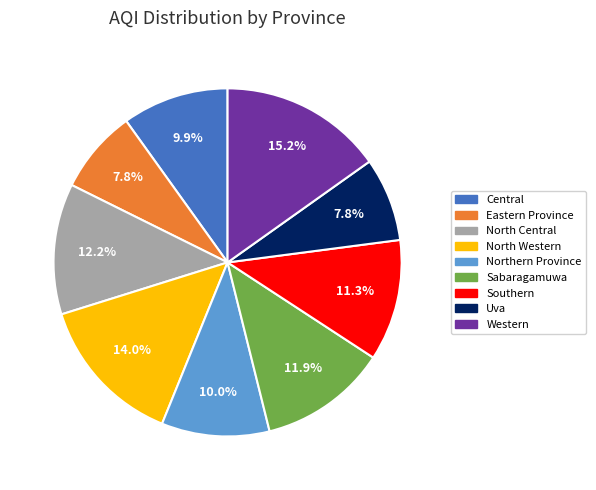

To the nearest percent, what percentage of the pie is North Central?

12%